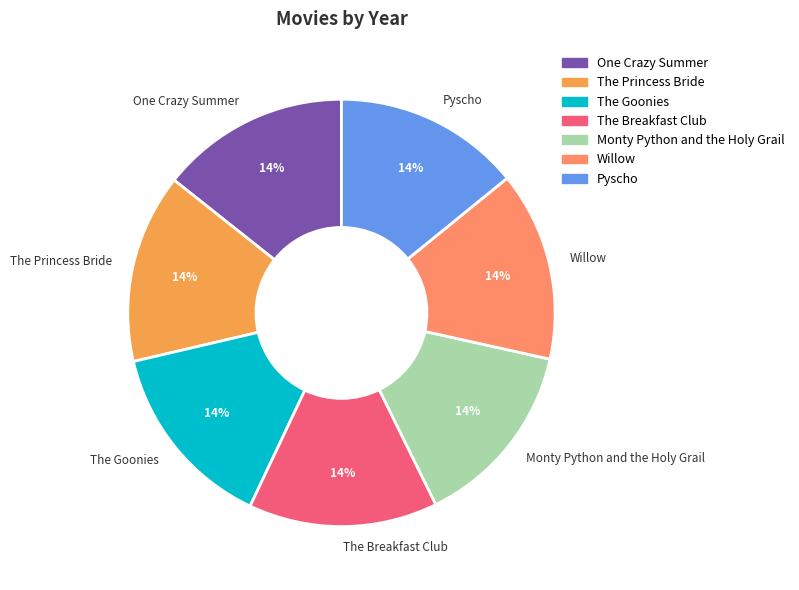

To the nearest percent, what is the combined percentage of The Princess Bride and Willow?

29%